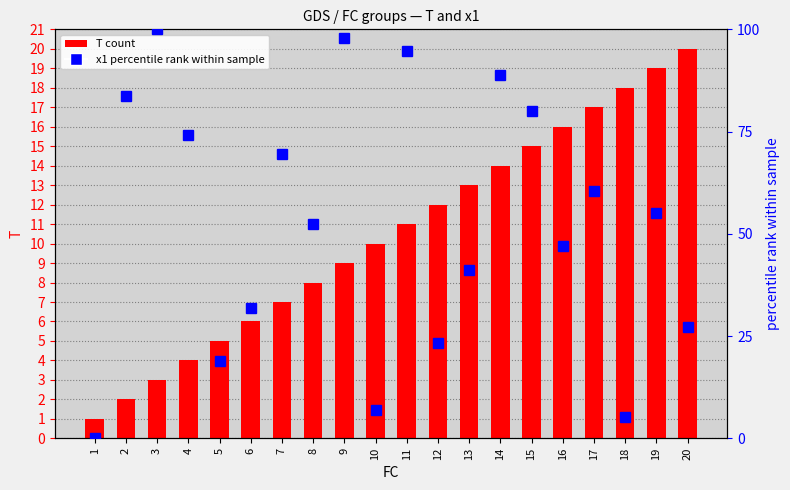

Rank the series at 12 from highest to lowest value.

x1 percentile rank, T (count)